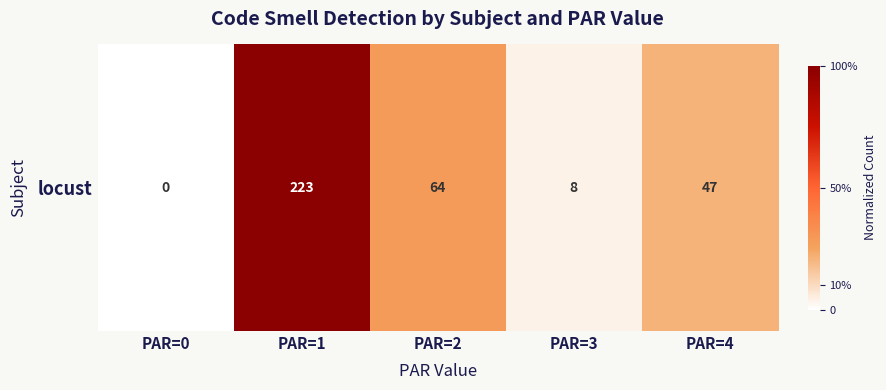

How many values exceed 0?

4